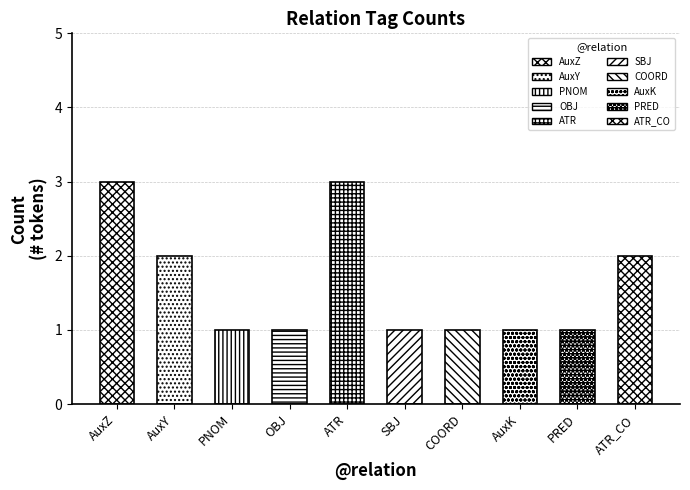

At which category does the chart reach its minimum across all series?

PNOM